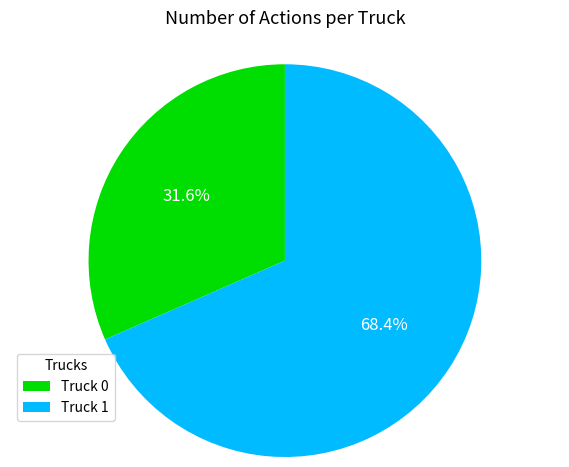

Which category has the biggest portion of the pie?

Truck 1